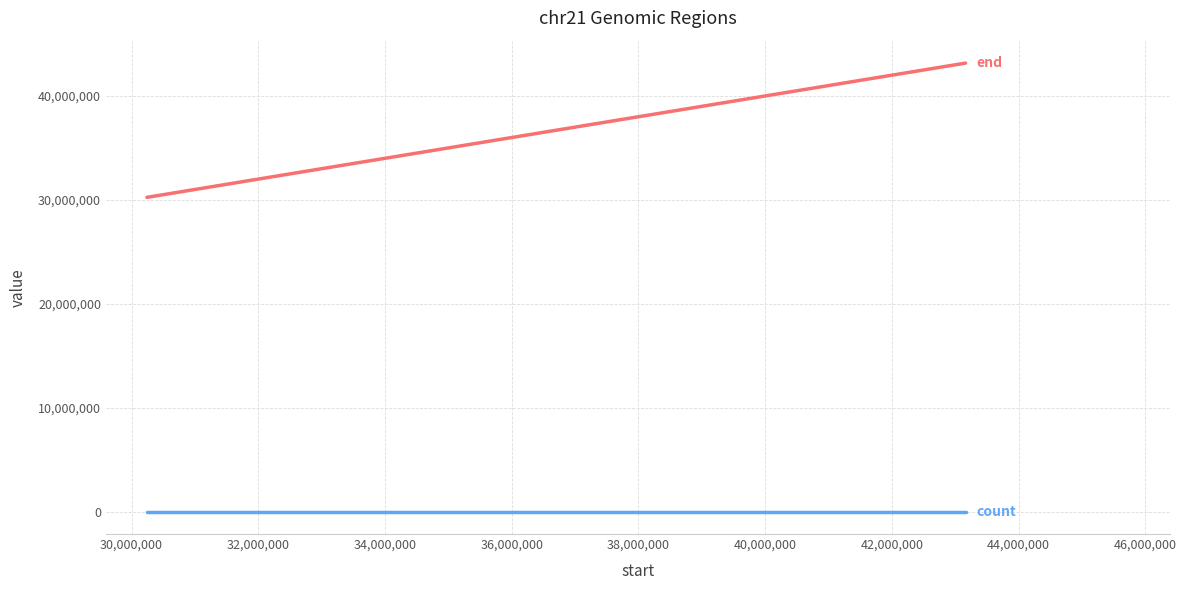

What is the maximum value shown in the chart?

43162149